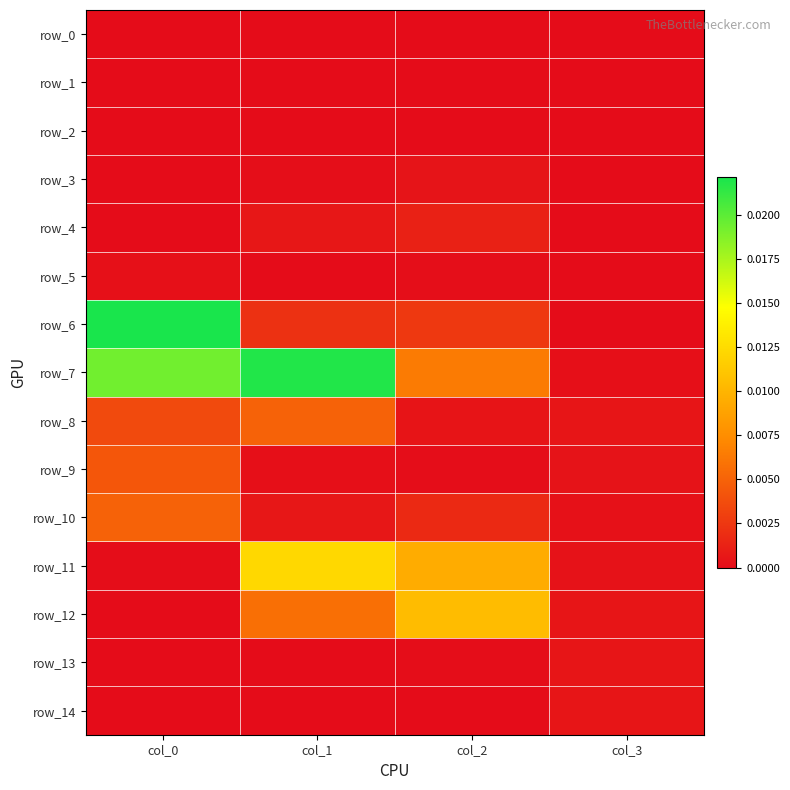

List the series in order of their peak value, highest first.

row_6, row_7, row_11, row_12, row_10, row_8, row_9, row_4, row_13, row_14, row_3, row_5, row_2, row_0, row_1